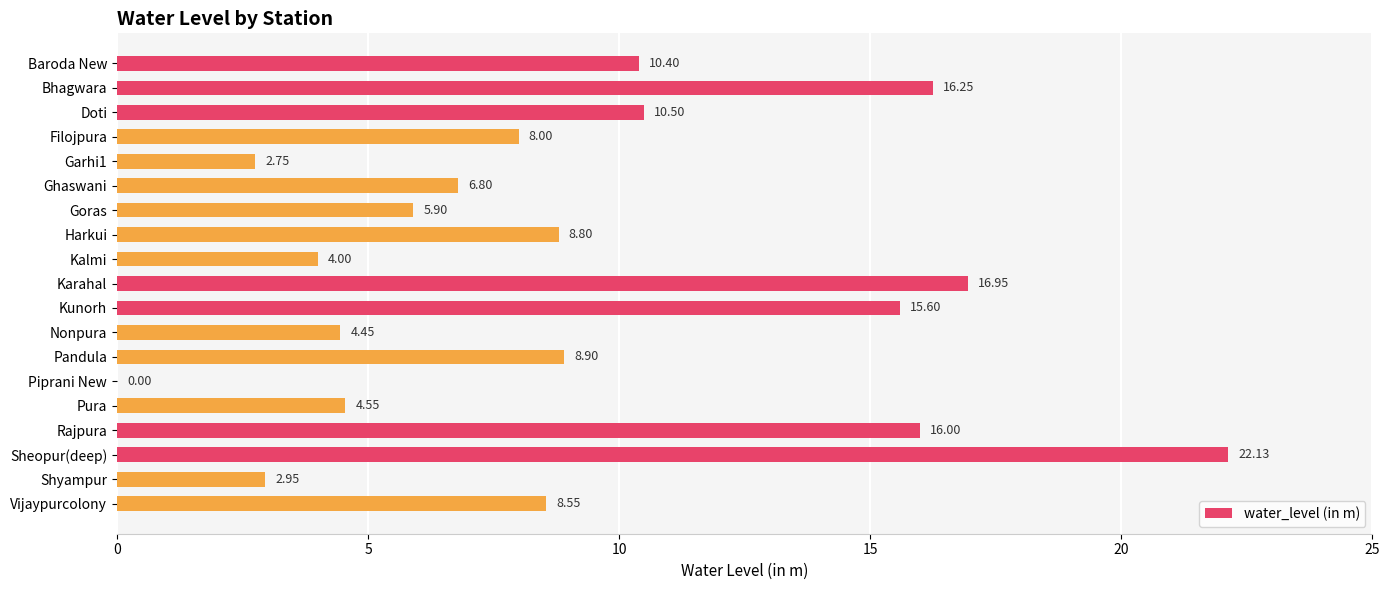

Which has a higher value, Nonpura or Pandula?

Pandula